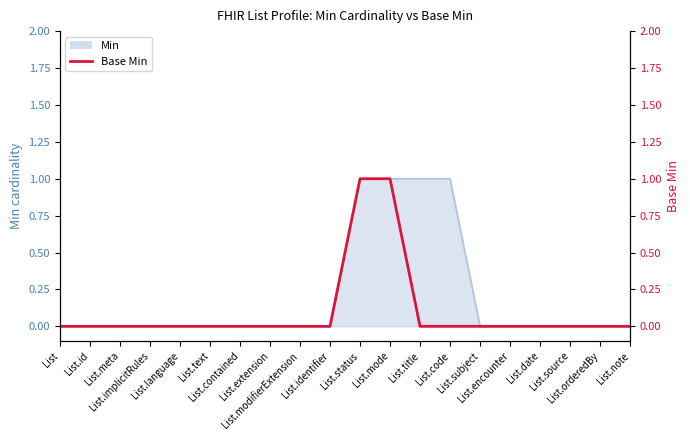

Which category has the highest value across all series?

List.status